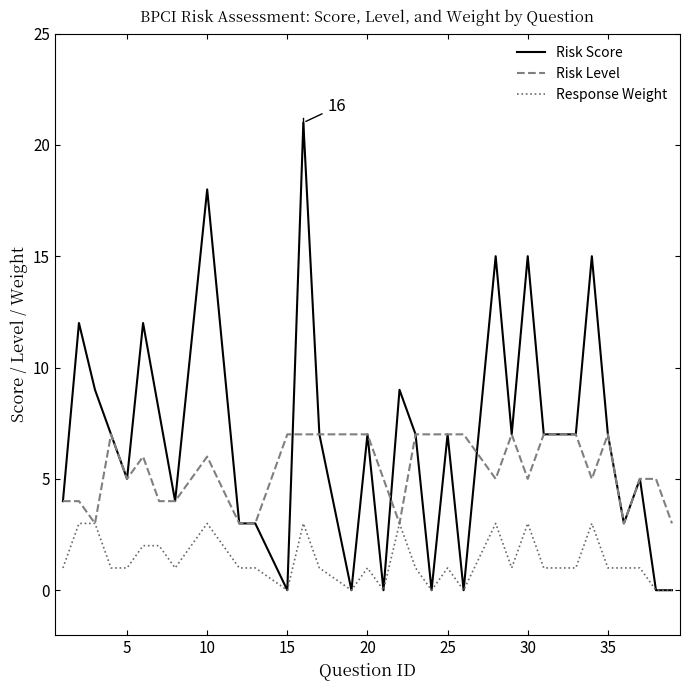

What is the maximum value shown in the chart?

21